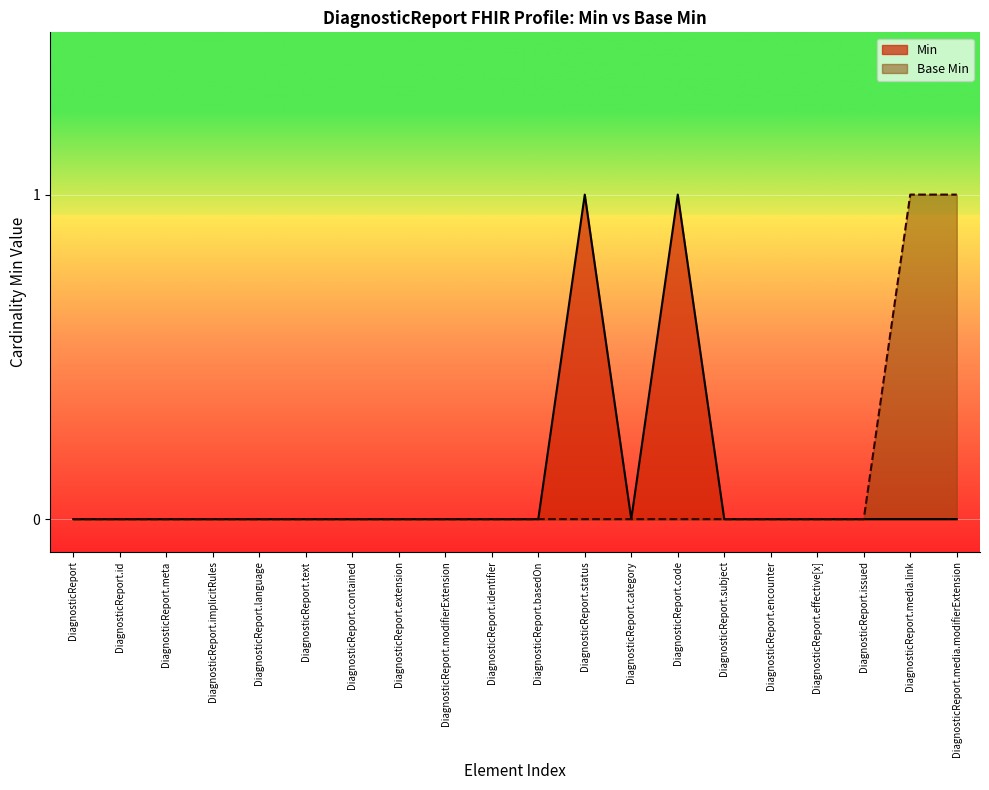

Which series has the largest range (max minus min)?

Min